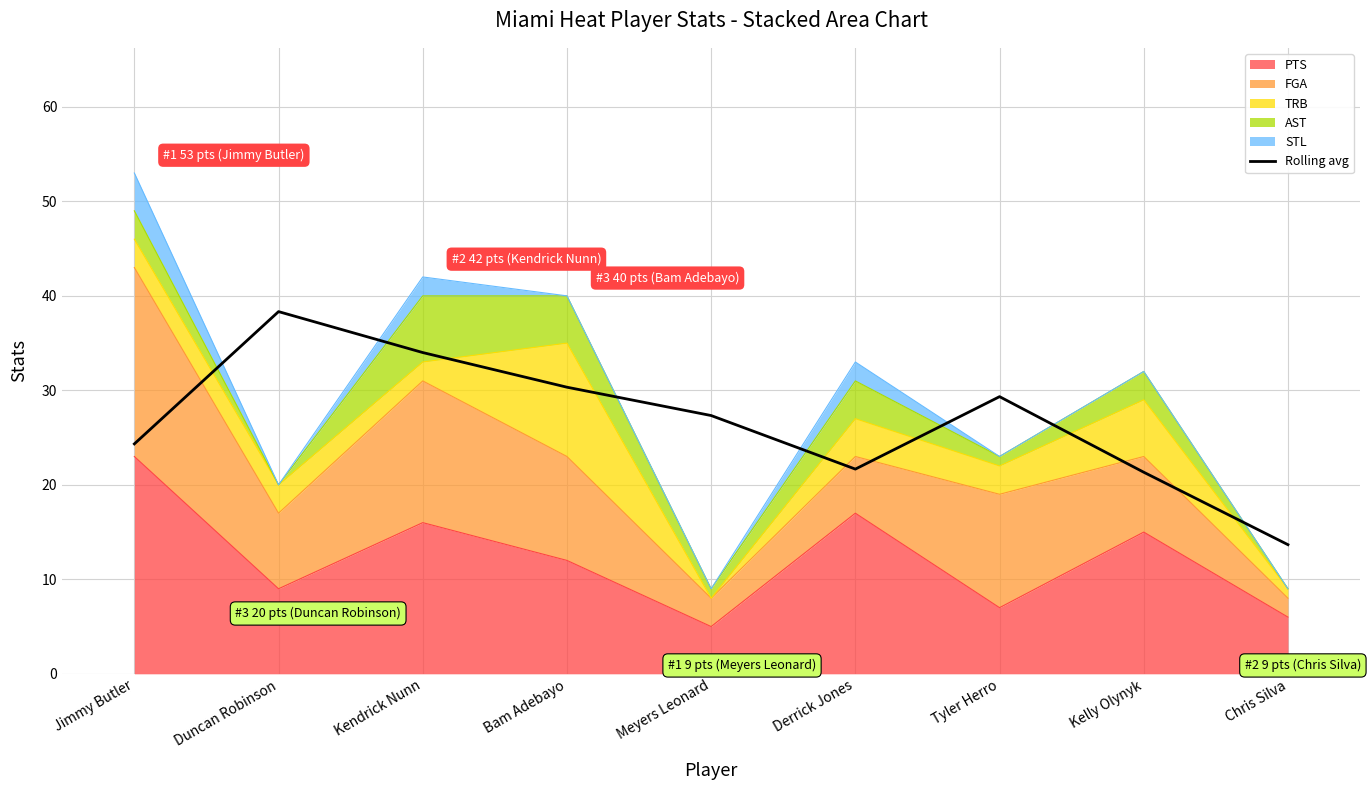

What is the sum of the values at Kendrick Nunn and Chris Silva?

47.7